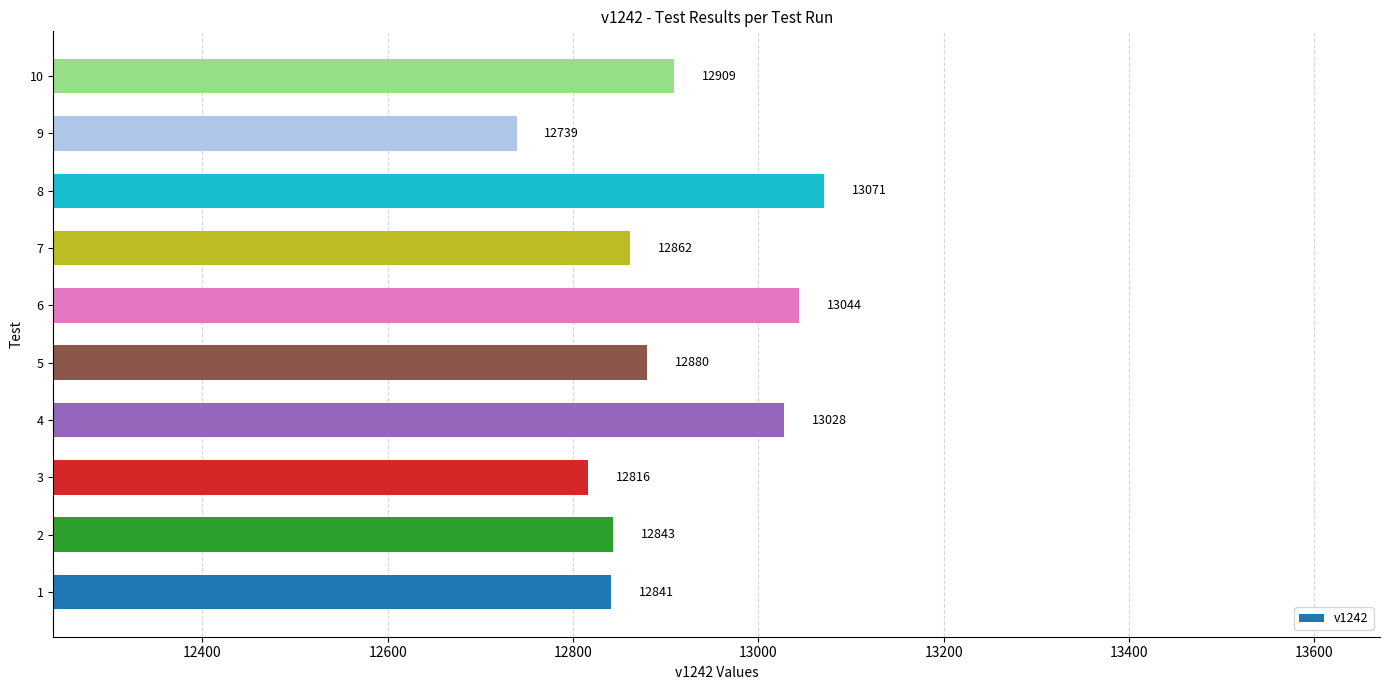

Rank the categories by value from lowest to highest.

9, 3, 1, 2, 7, 5, 10, 4, 6, 8